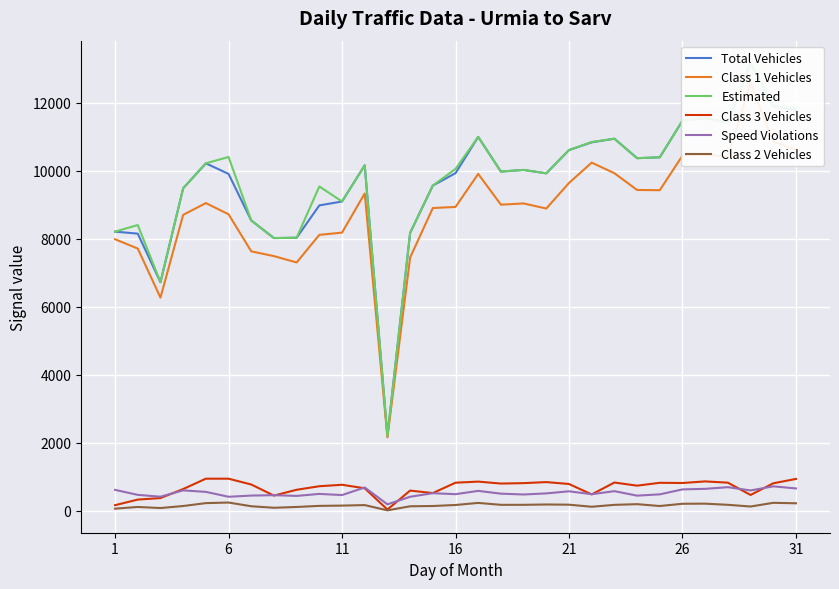

What is the sum of the Class 3 Vehicles values at 16 and 26?

1633